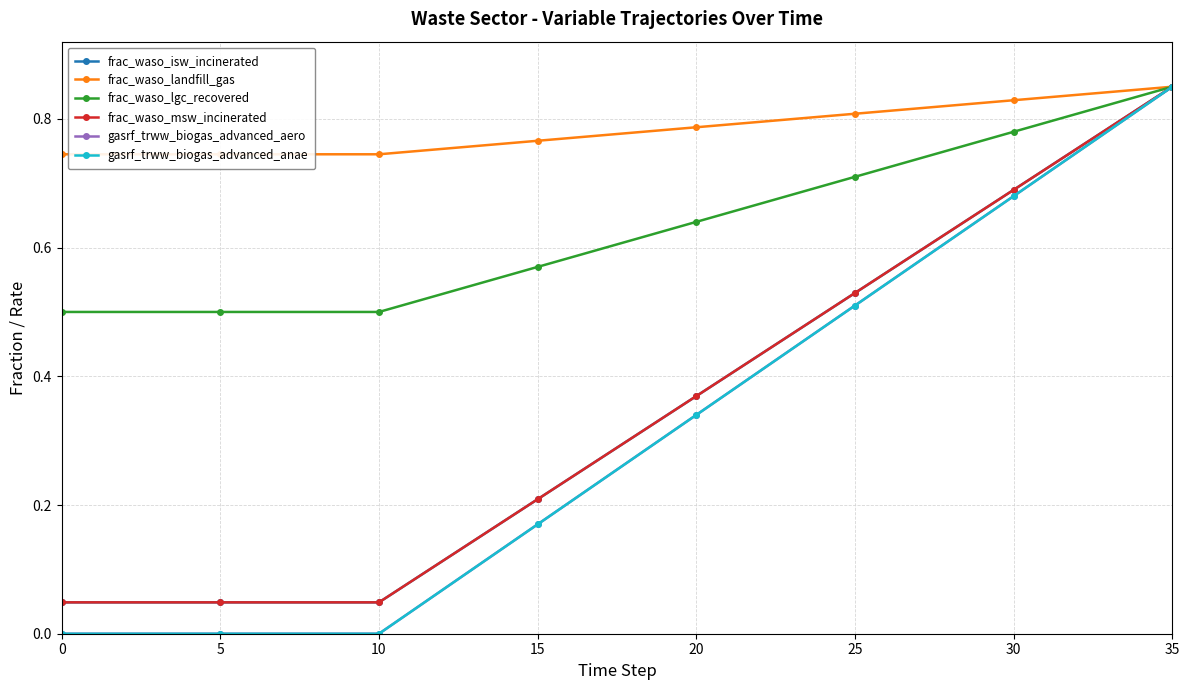

Rank the series by their maximum value, from lowest to highest.

frac_waso_isw_incinerated, frac_waso_landfill_gas, frac_waso_lgc_recovered, frac_waso_msw_incinerated, gasrf_trww_biogas_advanced_aero, gasrf_trww_biogas_advanced_anae